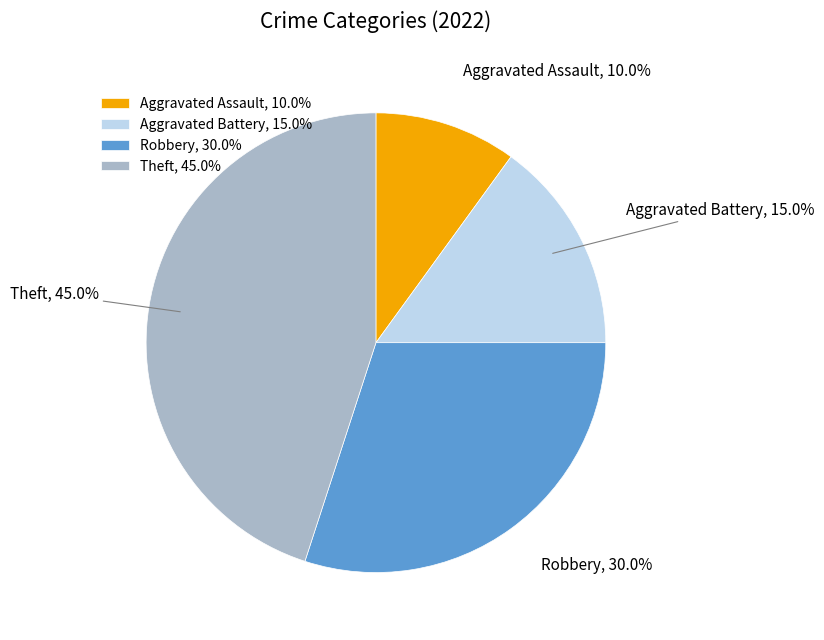

The Robbery slice represents 30% of the pie. True or false?

True